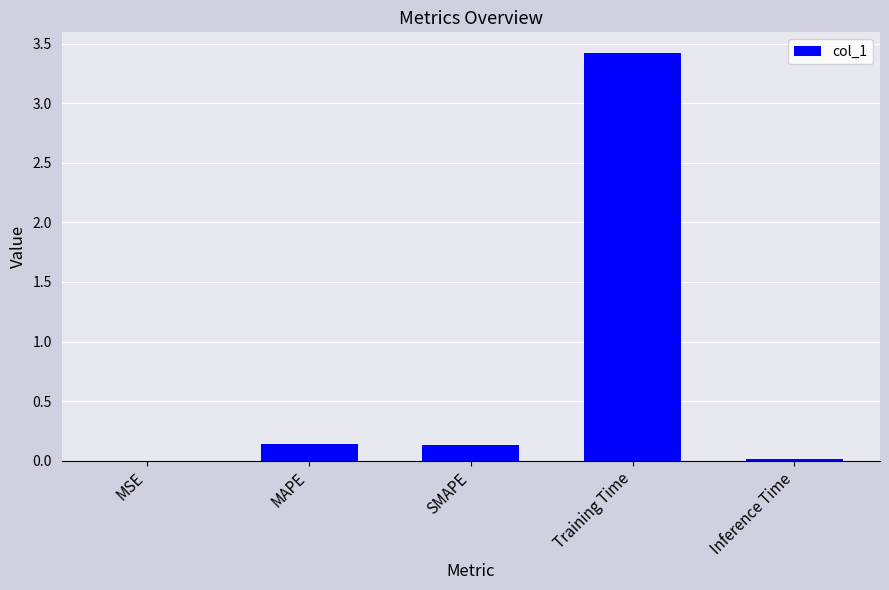

Is it true that the value at Inference Time is 0.0?

True